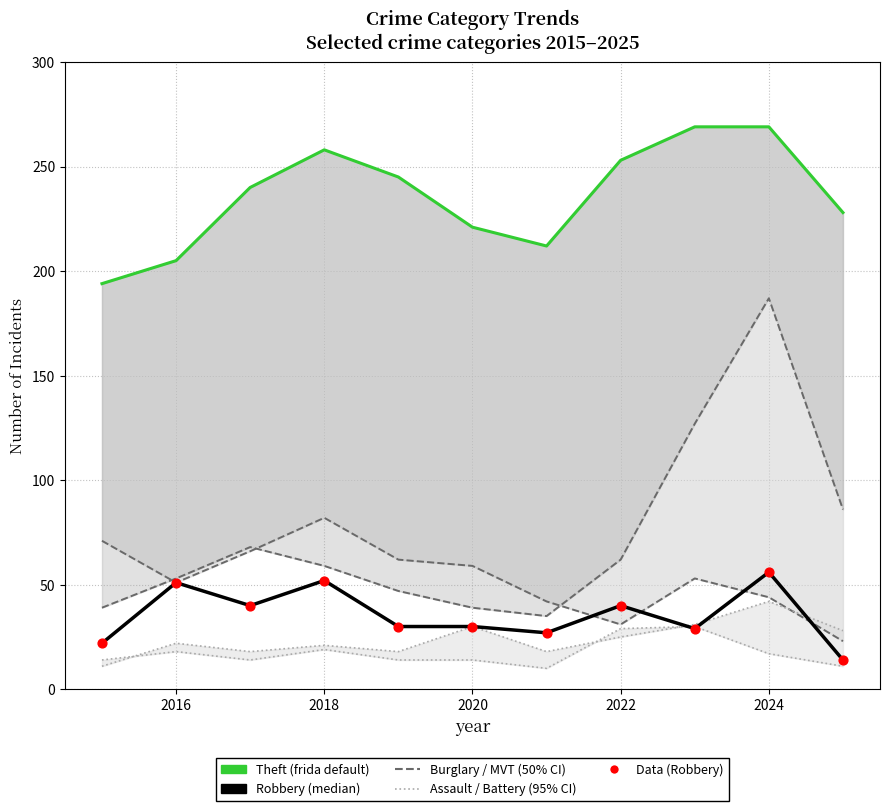

At how many categories does at least one series exceed 143?

11